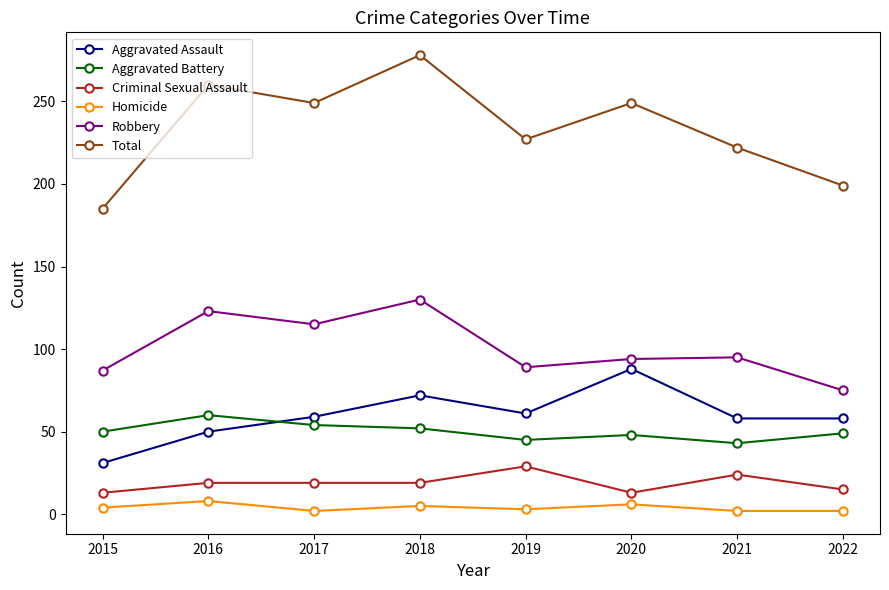

Is it true that Aggravated Battery equals 48 at 2020?

True